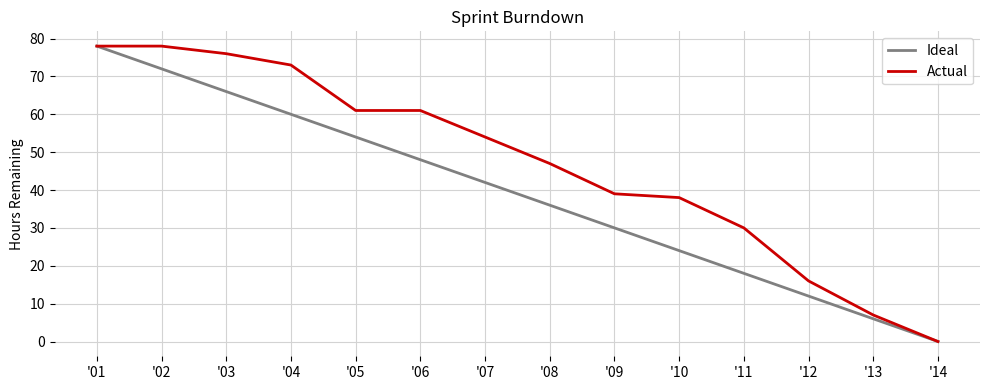

At which label does Ideal first exceed 42?

'01